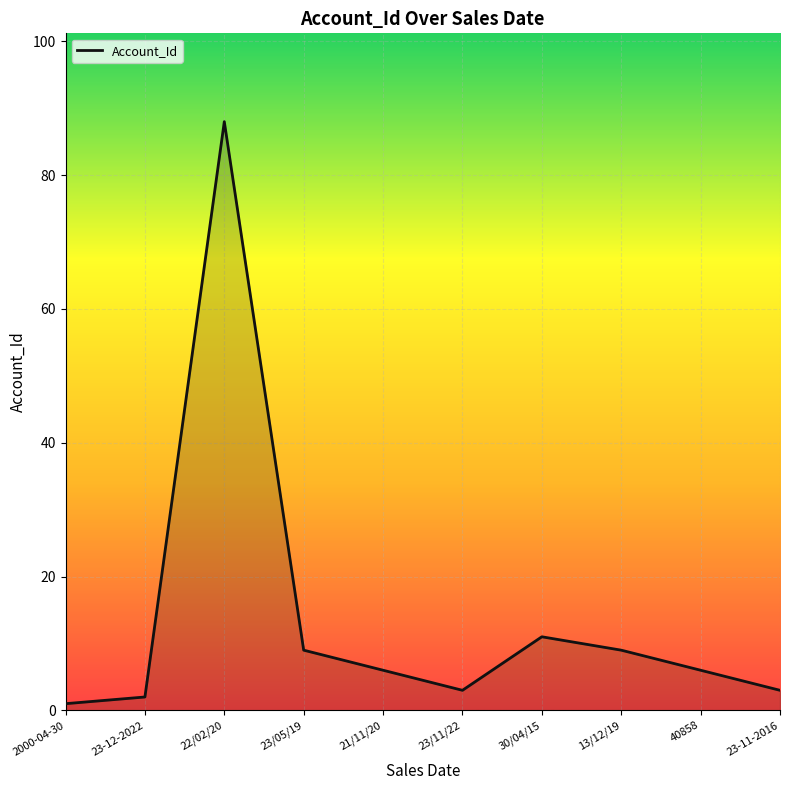

Count the number of data series in this chart.

1